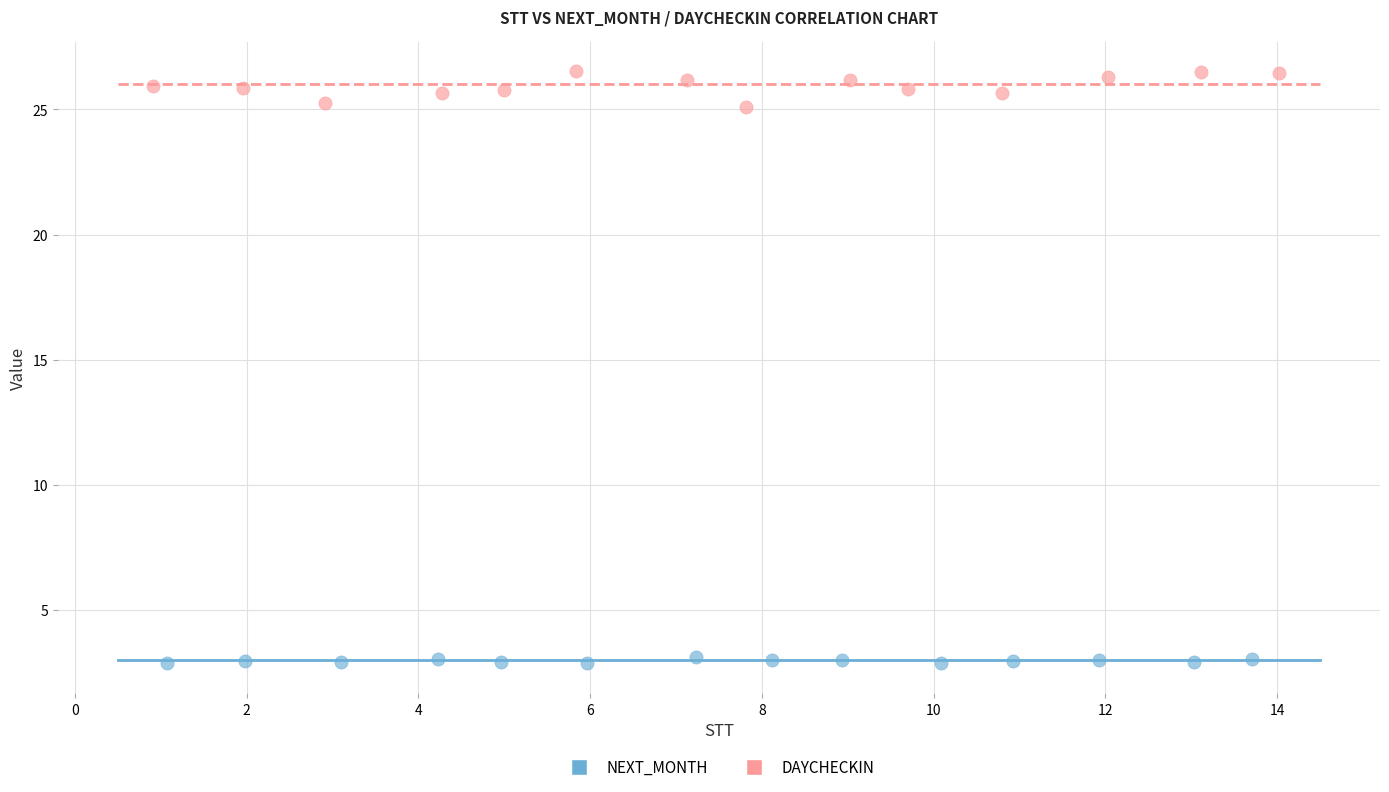

What are all the series names shown in the legend?

NEXT_MONTH, DAYCHECKIN